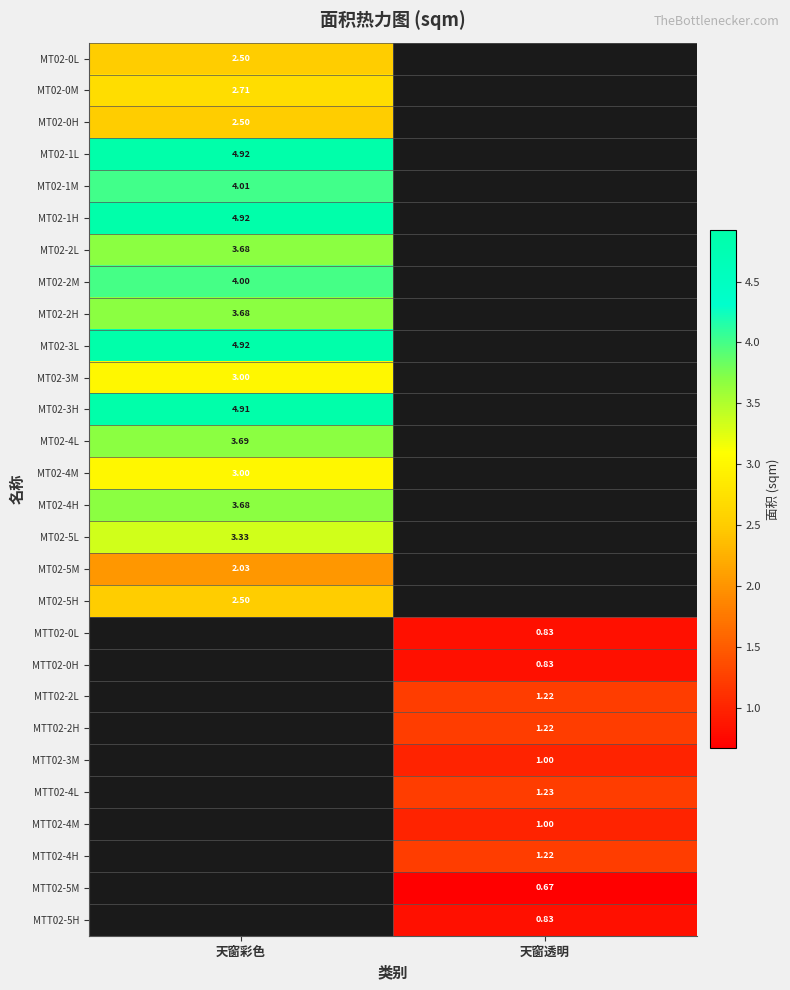

Is the value of MT02-4L at 天窗彩色 greater than the value of MT02-4H at 天窗彩色?

Yes